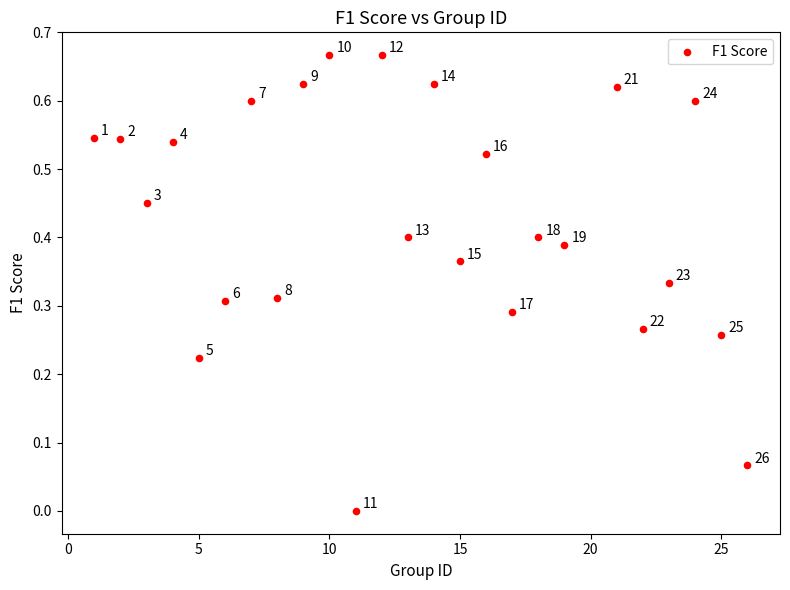

What is the range of X values (max minus min)?

25.0